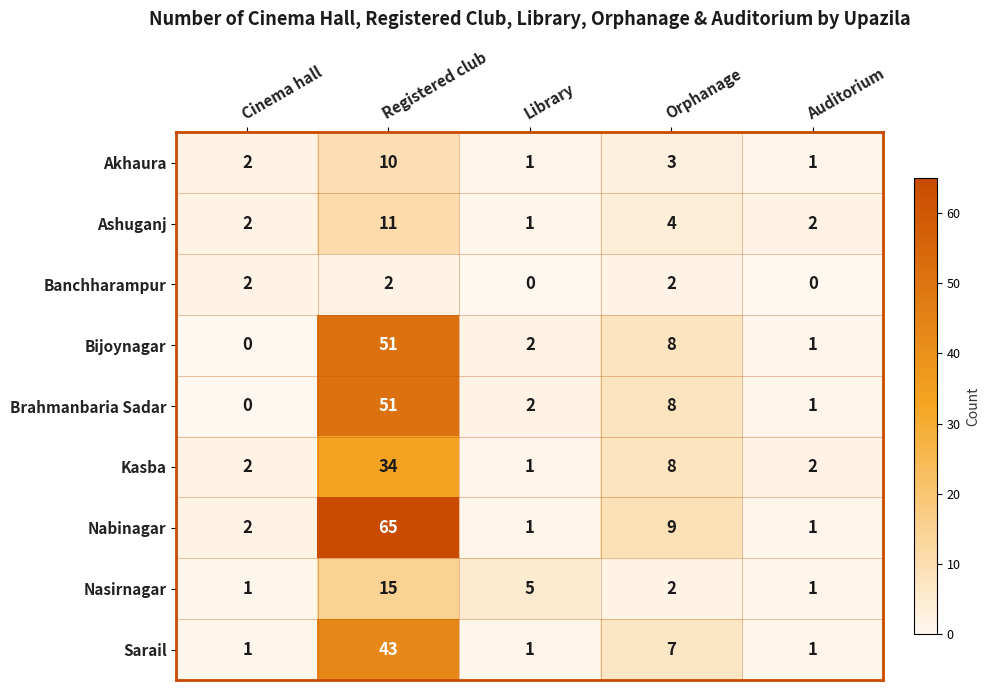

At which label does Ashuganj reach its minimum?

Library